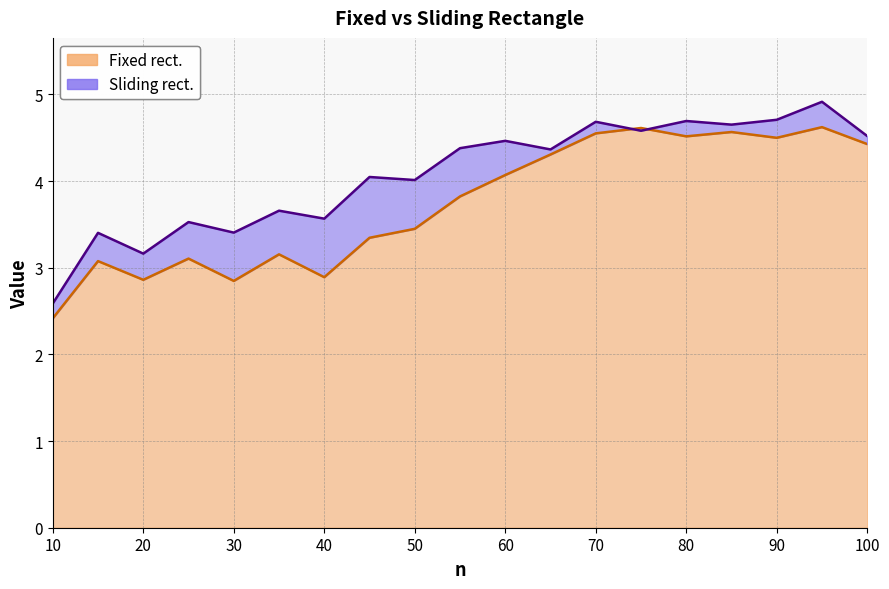

What is the minimum value for Fixed rect.?

2.4